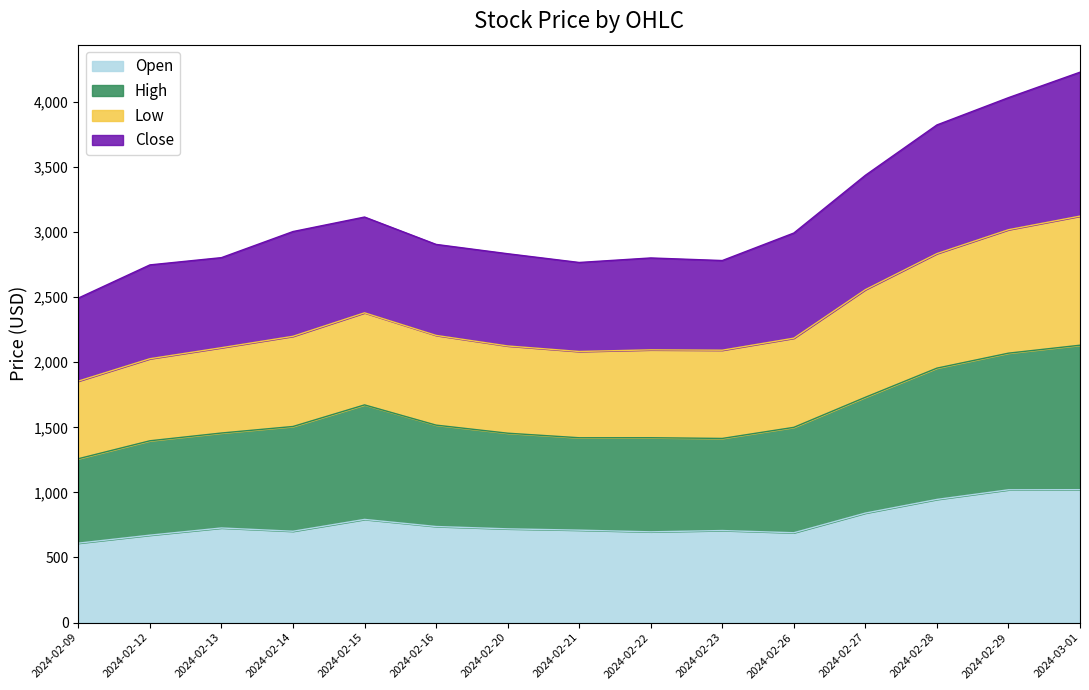

True or false: Low and Open intersect in this chart.

False